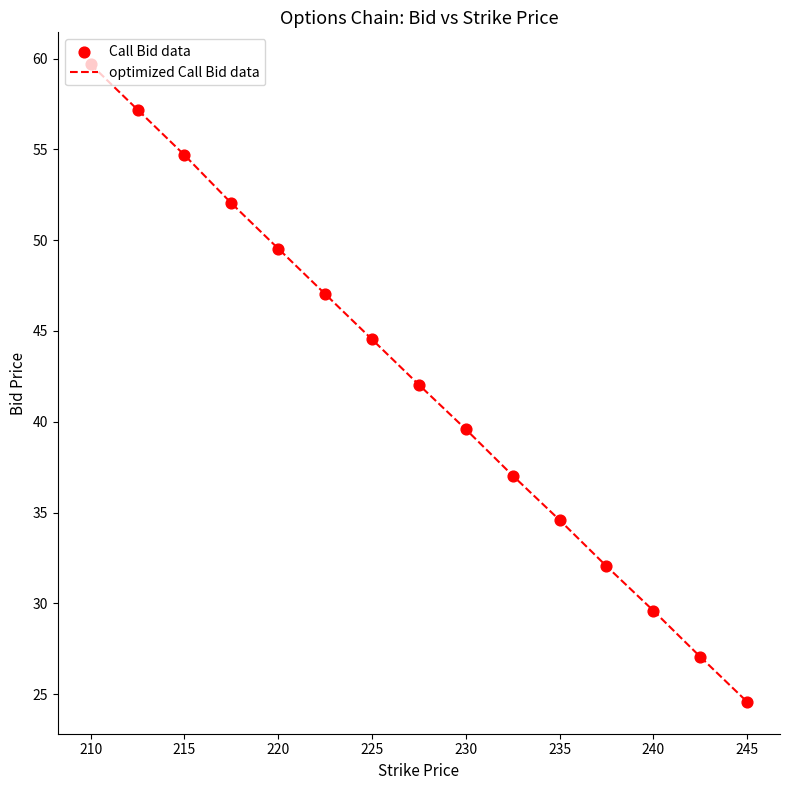

What is the minimum value shown in the chart?

24.6